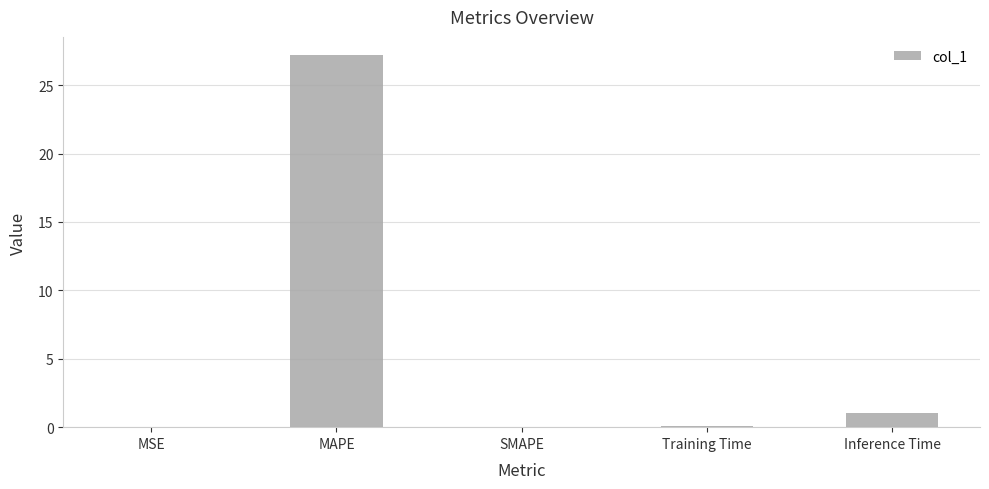

What value does the data have at Inference Time?

1.0